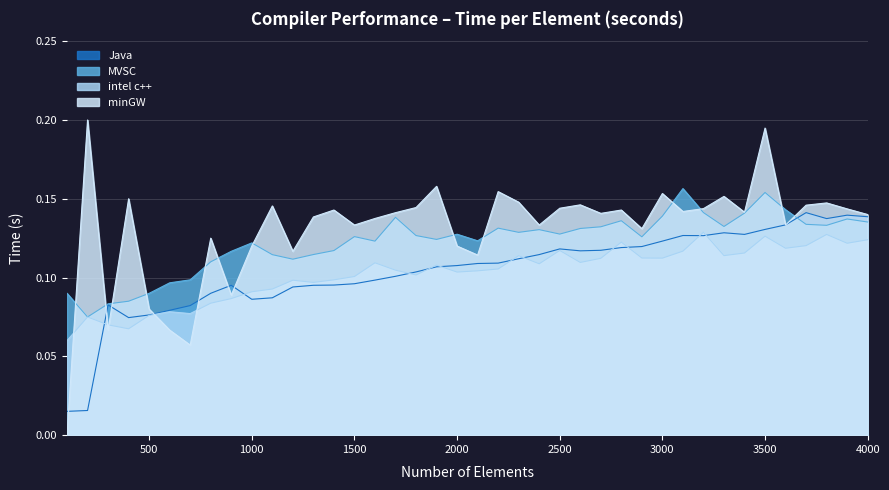

Is the value of Java at 2800 greater than the value of intel c++ at 1600?

Yes